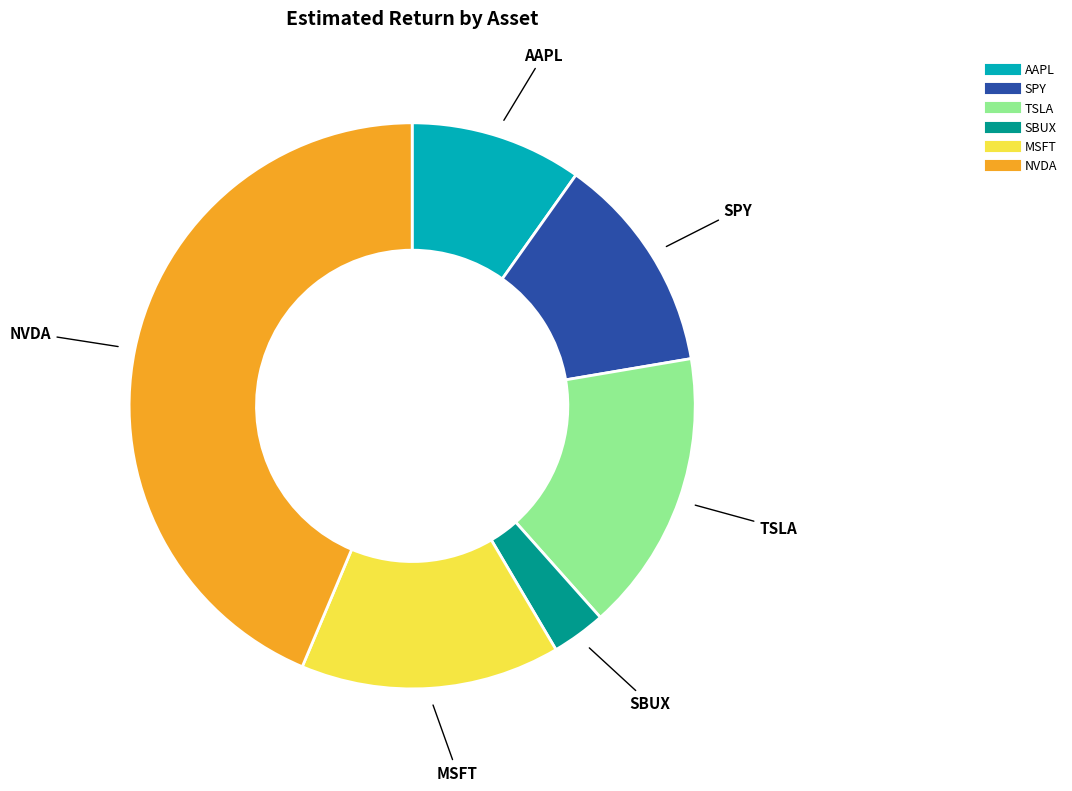

How many slices are in this pie chart?

6